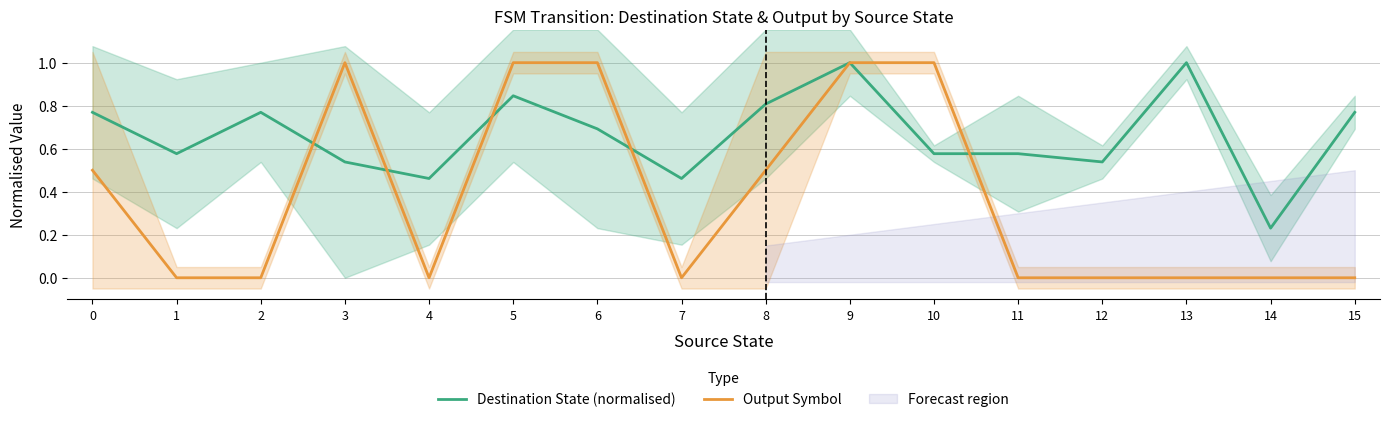

List the labels in order of Destination State (normalised) value, largest first.

9, 13, 5, 8, 0, 2, 15, 6, 1, 10, 11, 3, 12, 4, 7, 14